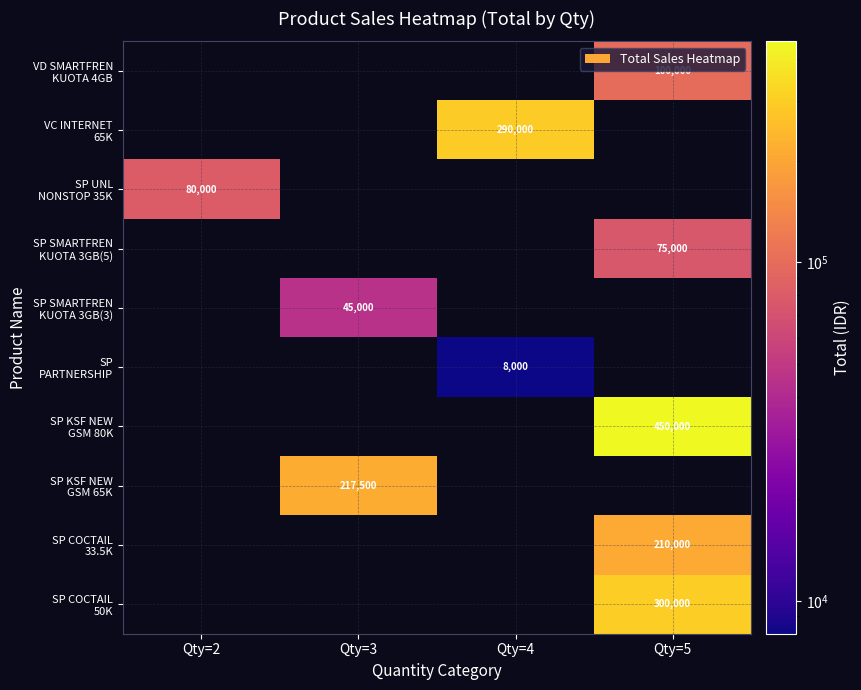

Between Qty=3 and Qty=5, which series saw the biggest shift?

SP KSF NEW GSM 80K